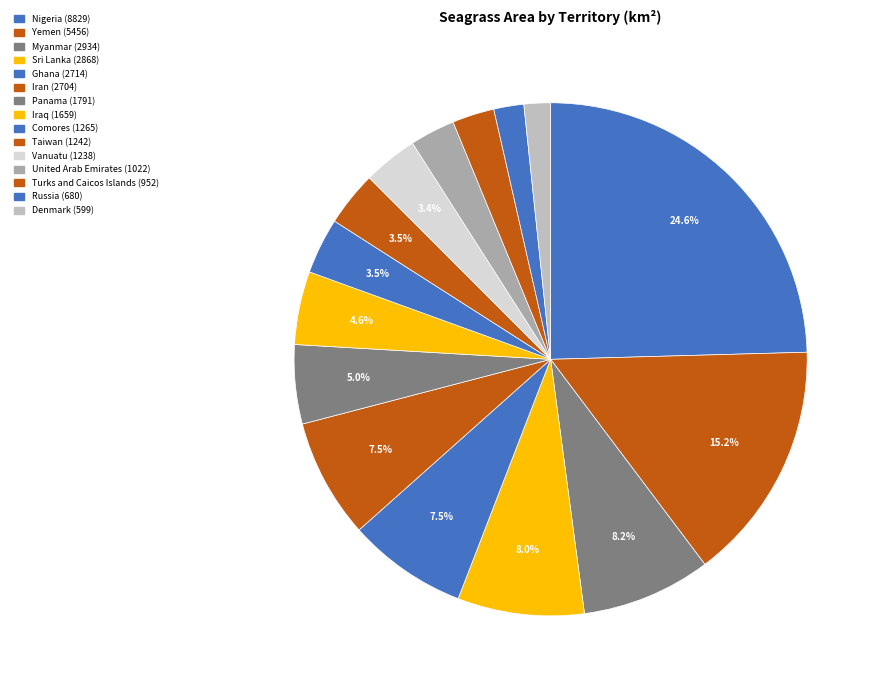

Count the number of slices in the pie.

15